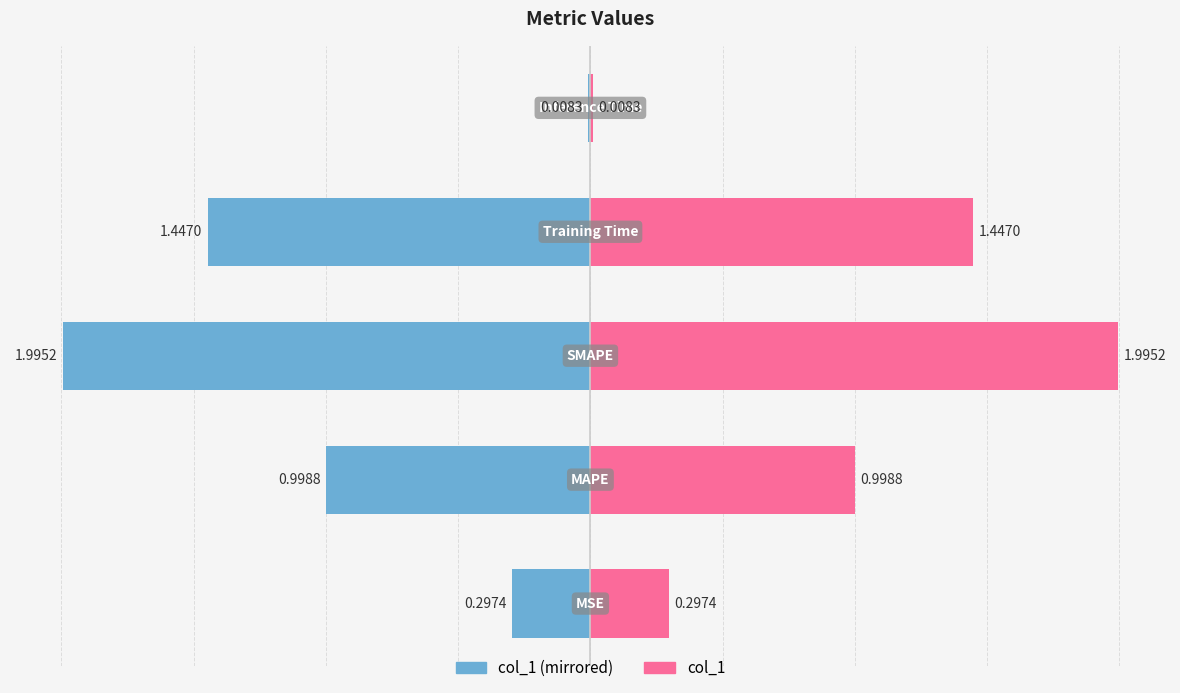

Which series has the largest total across all categories?

col_1